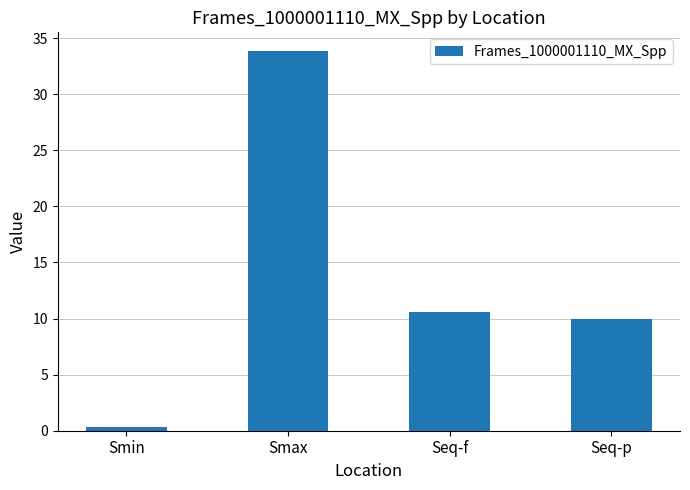

Is it true that the value at Smin is 0.3?

True